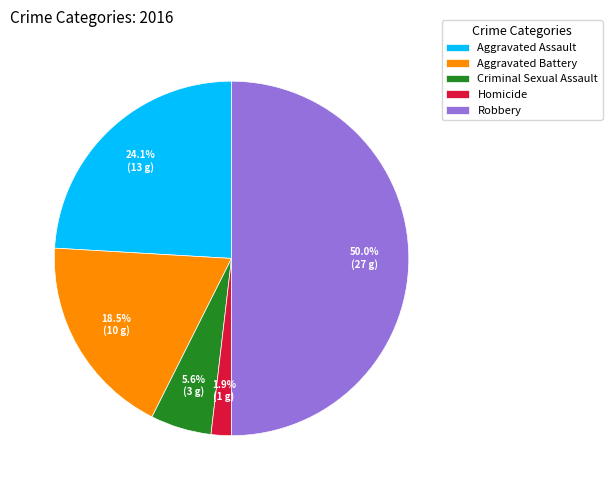

Does Aggravated Battery represent more than half of the total?

No